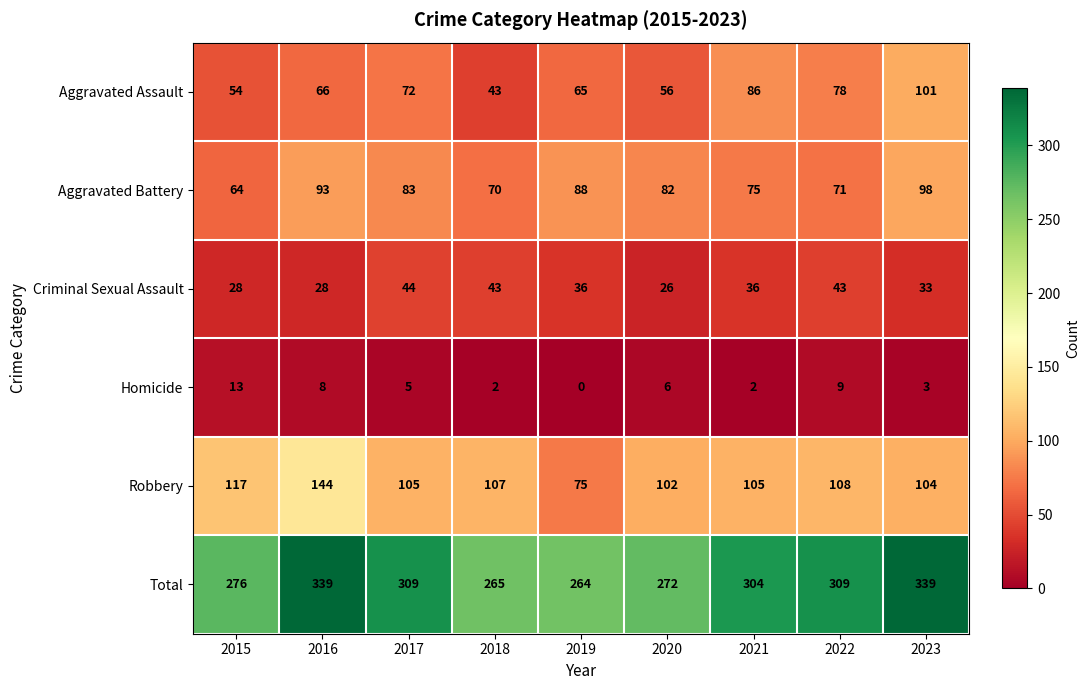

What is the average value of the Aggravated Assault series?

69